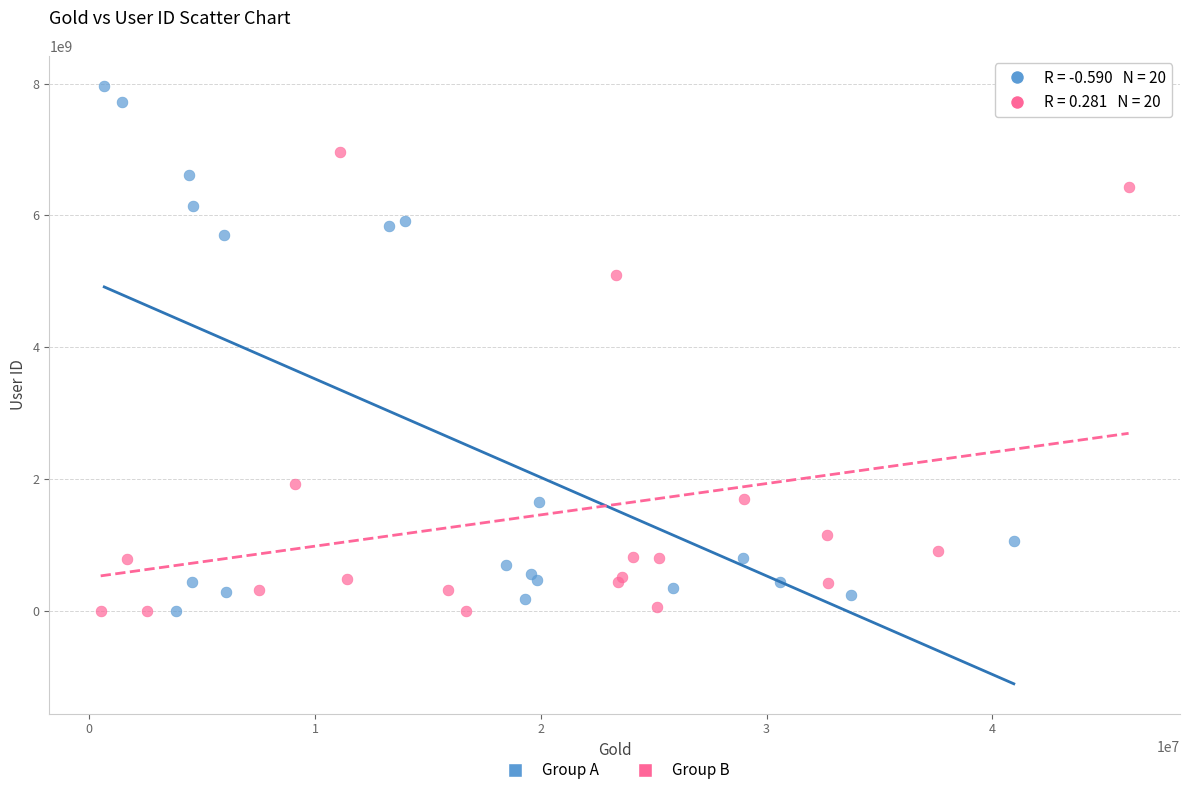

Which series reaches the maximum Y coordinate?

Group A